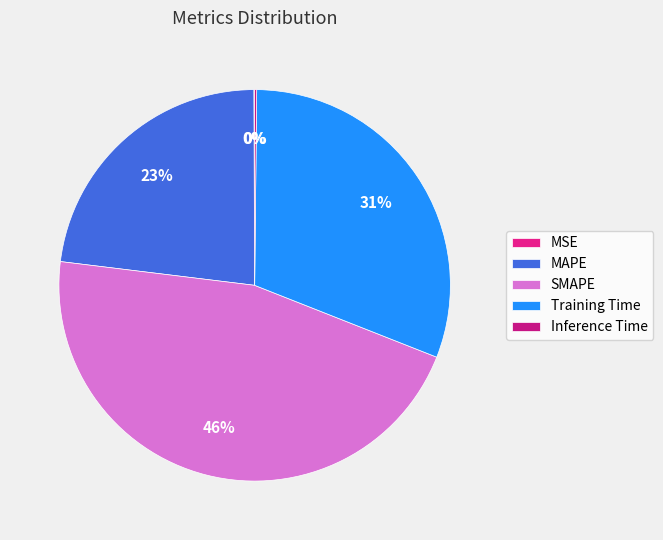

Combined, do SMAPE and Inference Time account for over 50%?

No